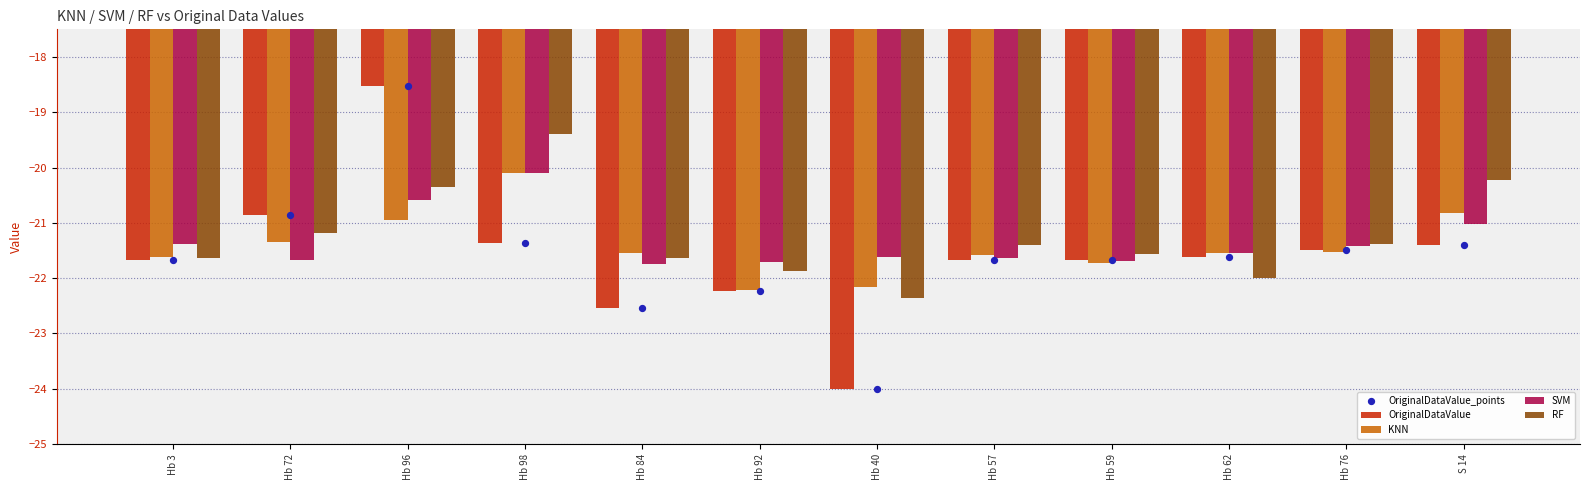

Which series contains the highest Y value?

OriginalDataValue